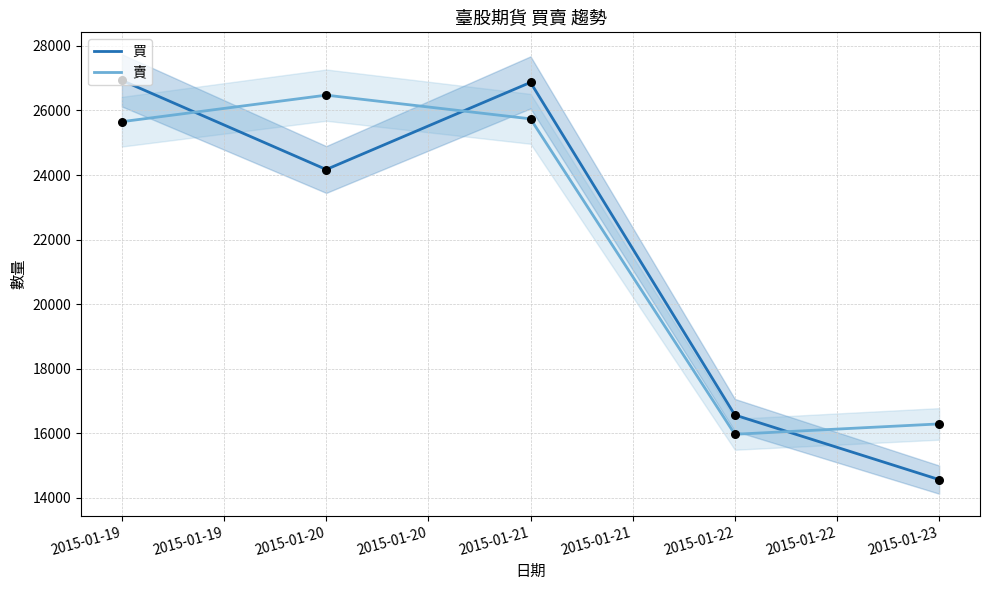

What are all the series names shown in the legend?

買, 賣